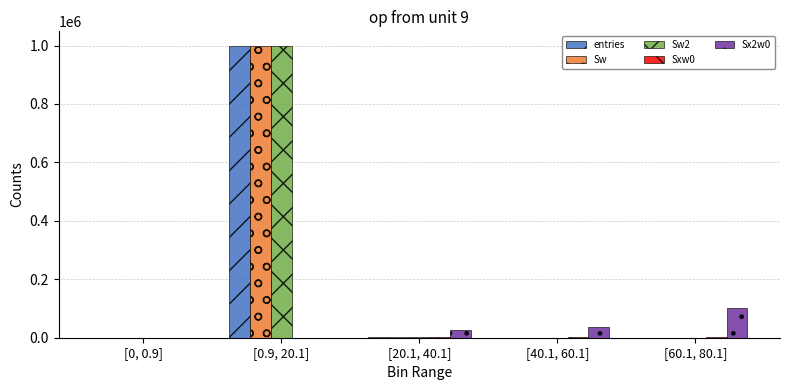

Are the bars horizontal?

No